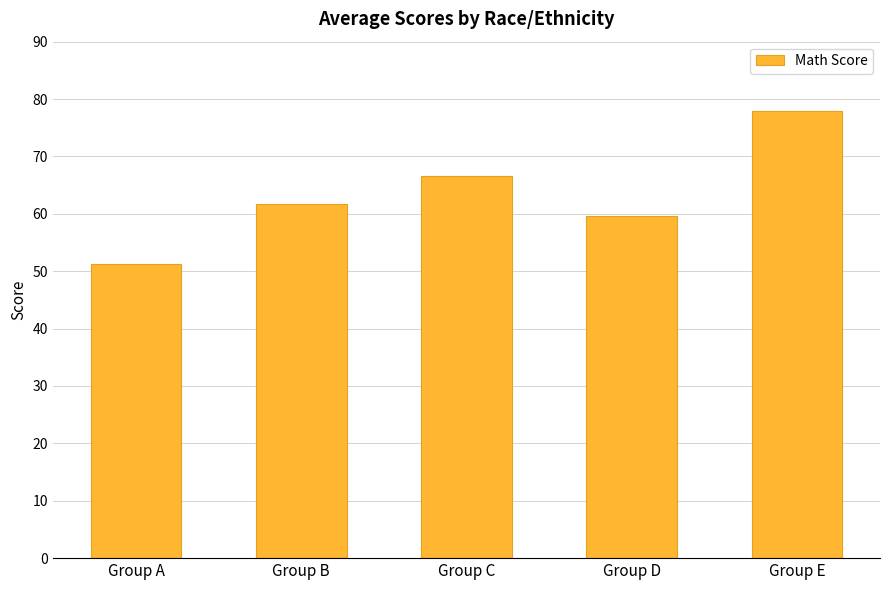

Where does the data first go above 61?

Group B